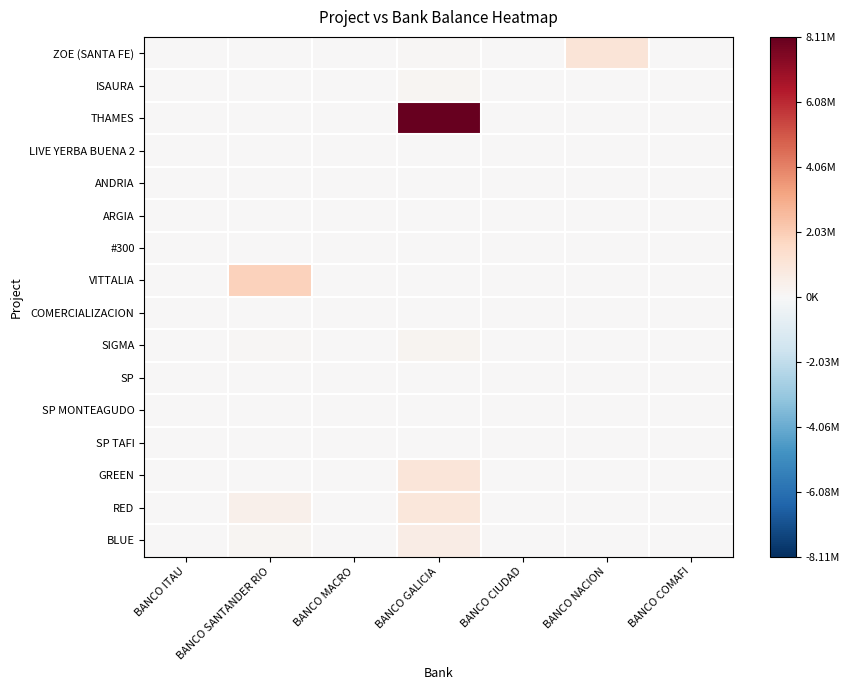

What is the spread (max minus min) of values at BANCO NACION?

1029745.7